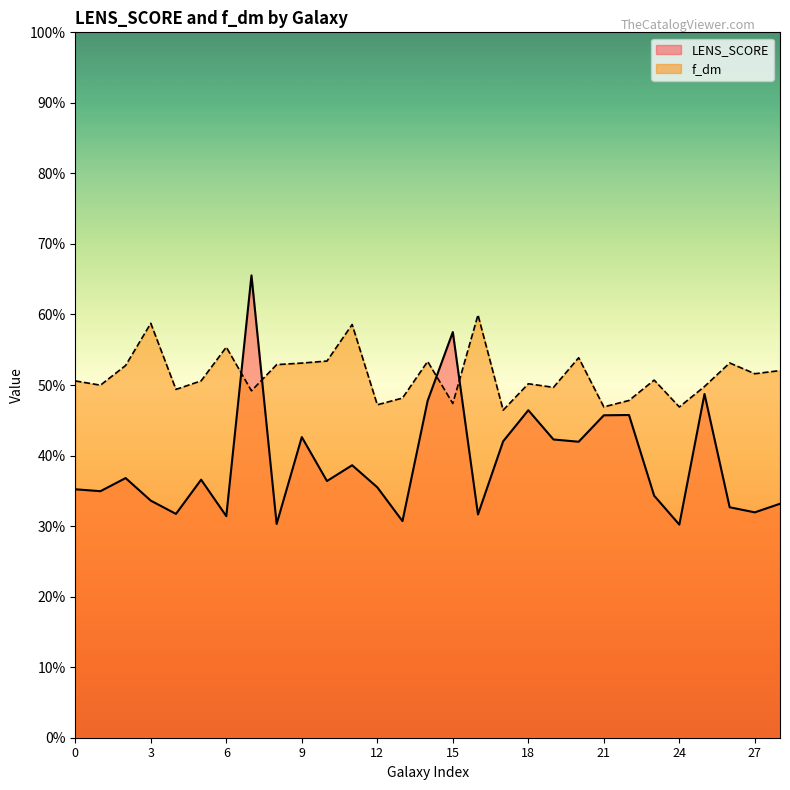

Reading left to right, what are all the values shown in this chart?

LENS_SCORE: 0=0.4	1=0.3	2=0.4	3=0.3	4=0.3	5=0.4	6=0.3	7=0.7	8=0.3	9=0.4	10=0.4	11=0.4	12=0.4	13=0.3	14=0.5	15=0.6	16=0.3	17=0.4	18=0.5	19=0.4	20=0.4	21=0.5	22=0.5	23=0.3	24=0.3	25=0.5	26=0.3	27=0.3	28=0.3
f_dm: 0=0.5	1=0.5	2=0.5	3=0.6	4=0.5	5=0.5	6=0.6	7=0.5	8=0.5	9=0.5	10=0.5	11=0.6	12=0.5	13=0.5	14=0.5	15=0.5	16=0.6	17=0.5	18=0.5	19=0.5	20=0.5	21=0.5	22=0.5	23=0.5	24=0.5	25=0.5	26=0.5	27=0.5	28=0.5